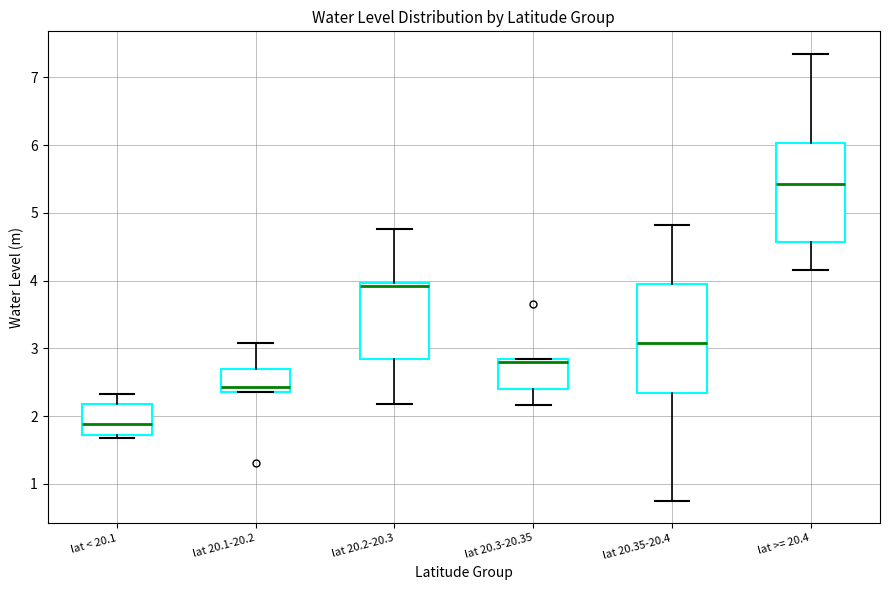

Reading left to right, read every box against the y-axis: the position of its median line, the range the box covers, and the ends of its whiskers. The values are not printed on the chart, so give them approximately, as read against the axis.

lat < 20.1: median 1.9, box 1.7 to 2.2, whiskers 1.7 (just below the box's lower edge) to 2.3
lat 20.1-20.2: median 2.4 (just above the box's lower edge), box 2.4 to 2.7, whiskers 2.4 to 3.1
lat 20.2-20.3: median 3.9, box 2.8 to 4.0, whiskers 2.2 to 4.8
lat 20.3-20.35: median 2.8 (just below the box's upper edge), box 2.4 to 2.8, whiskers 2.2 to 2.8
lat 20.35-20.4: median 3.1, box 2.3 to 4.0, whiskers 0.8 to 4.8
lat >= 20.4: median 5.4, box 4.6 to 6.0, whiskers 4.2 to 7.4